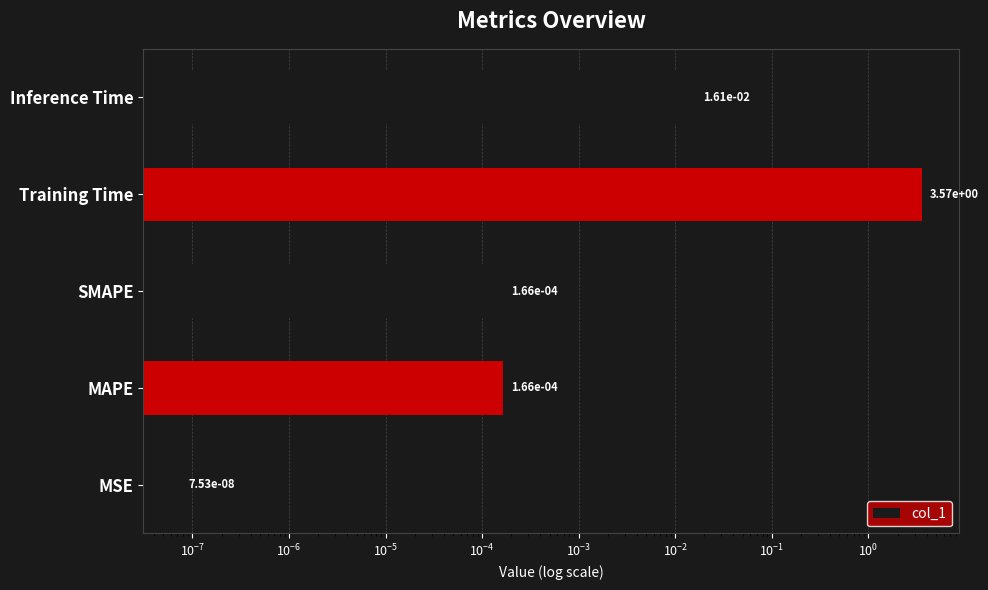

Are the bars grouped side by side (vs. stacked)?

No